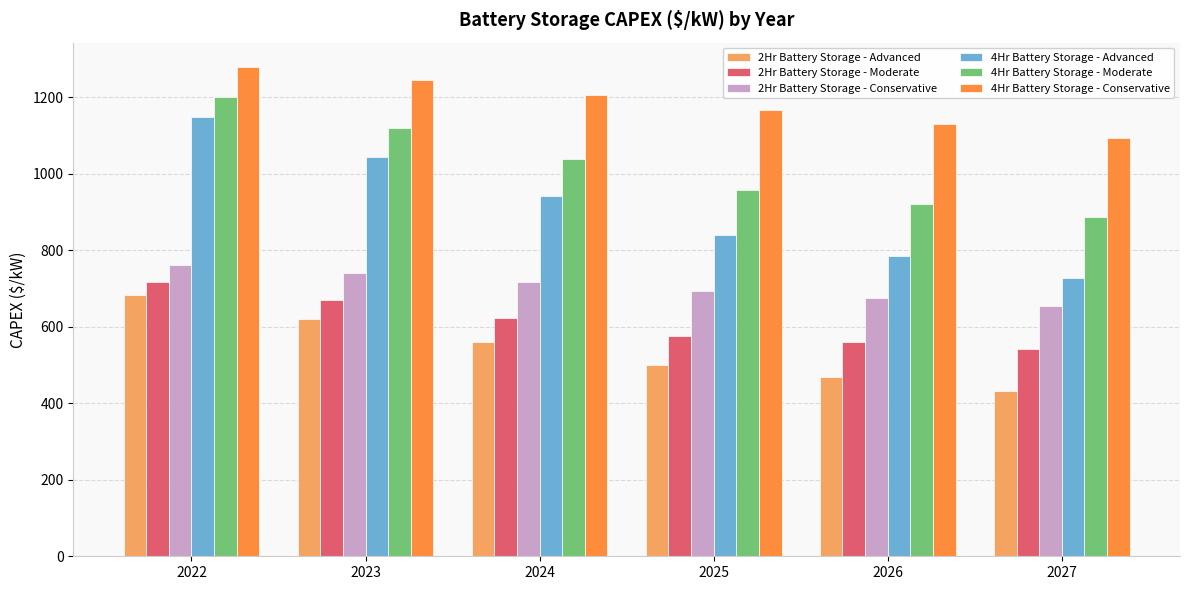

What is the value of the 4Hr Battery Storage - Advanced bar at the 3rd from the left?

941.4